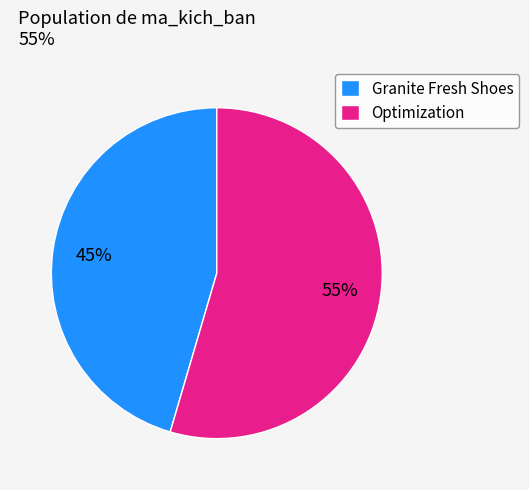

To the nearest percent, what is the average slice percentage?

50%